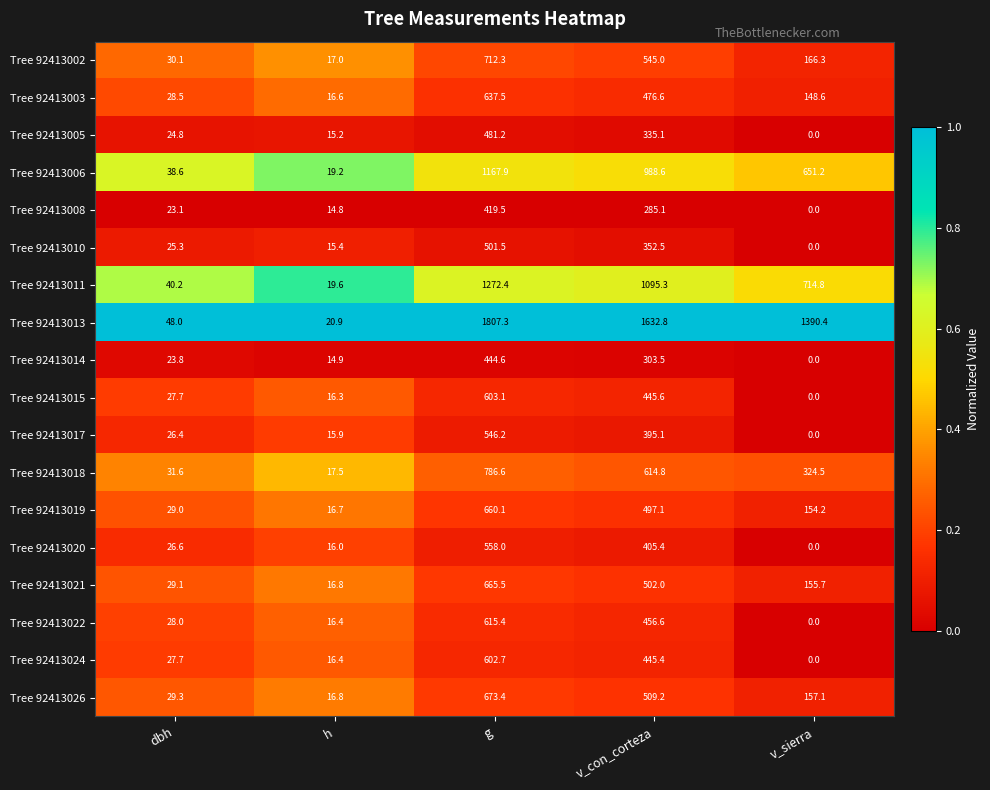

List the labels in order of Tree 92413017 value, largest first.

g, v_con_corteza, dbh, h, v_sierra